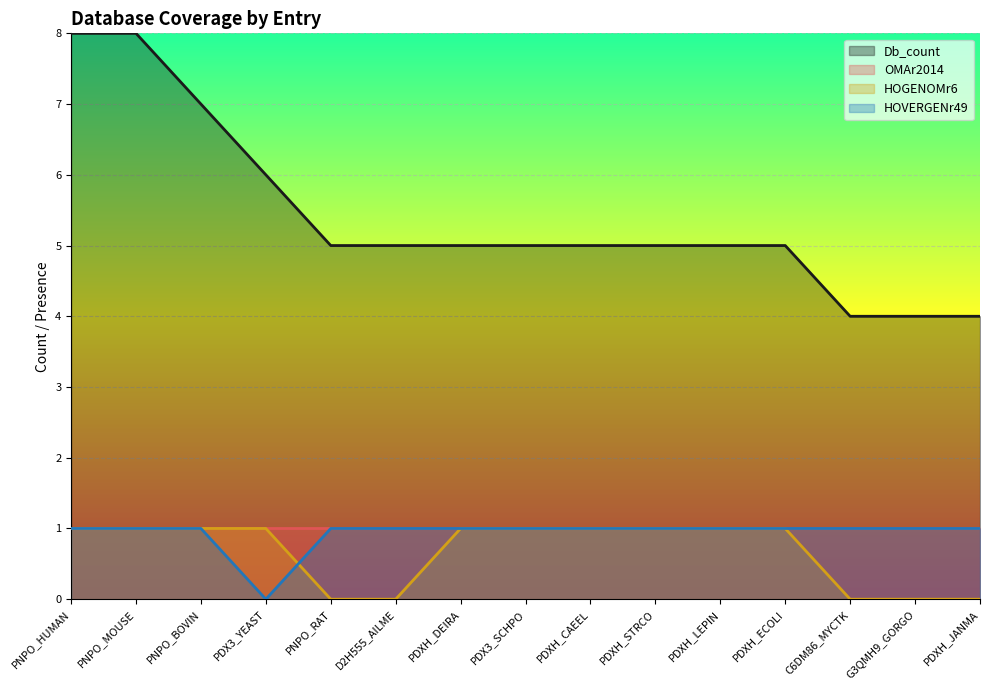

Rank the series at PDXH_CAEEL from highest to lowest value.

Db_count, HOGENOMr6, HOVERGENr49